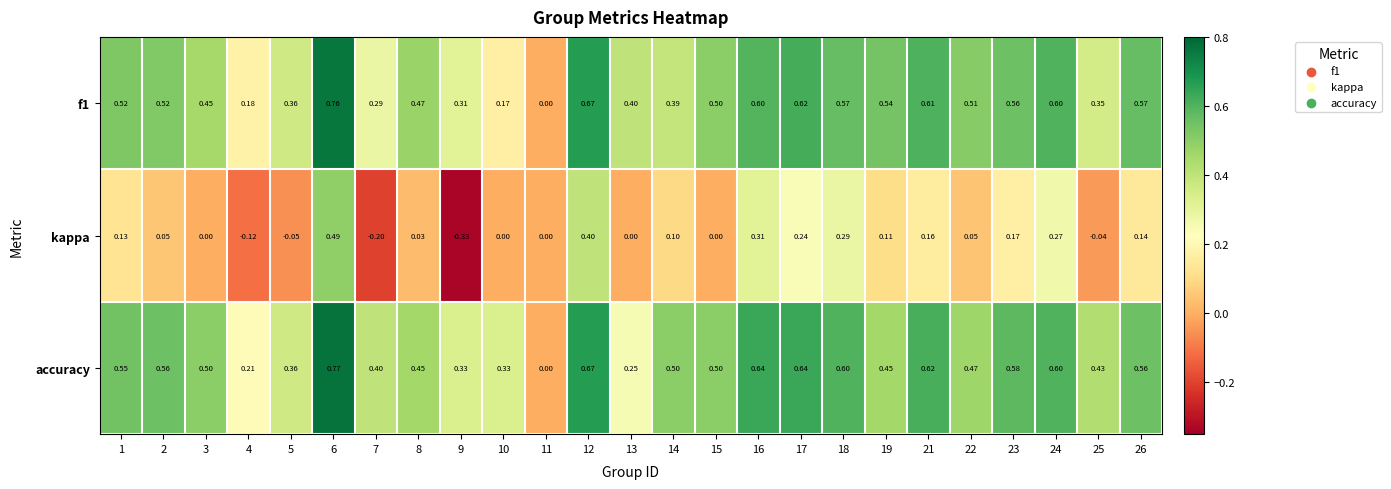

How many values in accuracy are above zero?

24